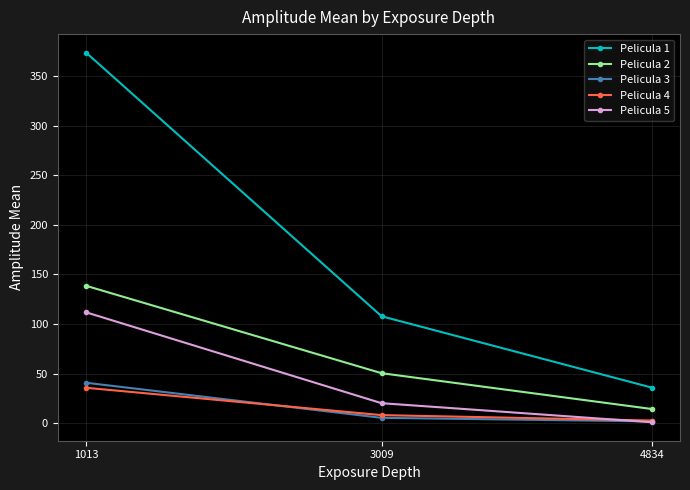

Reading right to left, list all the values displayed in this chart.

Pelicula 1: 36.0	107.9	373.5
Pelicula 2: 14.4	50.5	138.6
Pelicula 3: 2.0	5.5	40.9
Pelicula 4: 2.8	8.3	35.8
Pelicula 5: 1.1	20.3	111.8